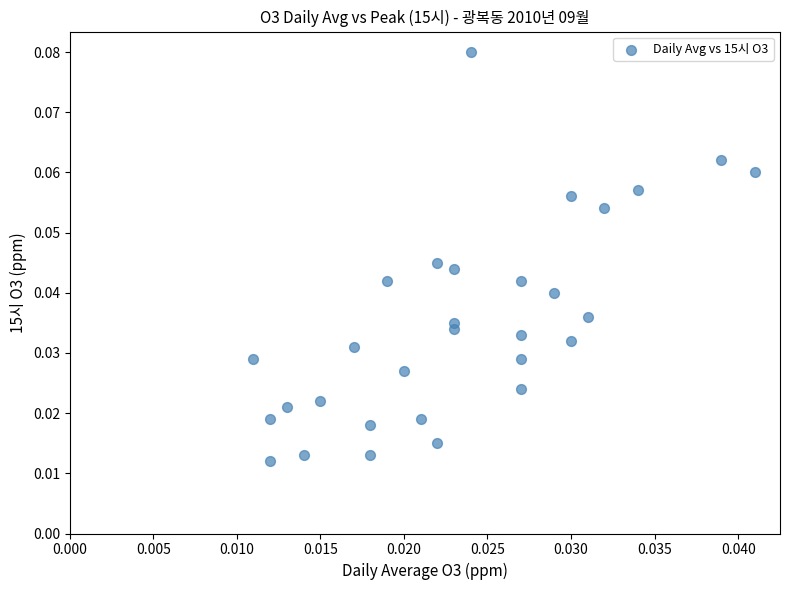

Count the number of points in this scatter plot.

30